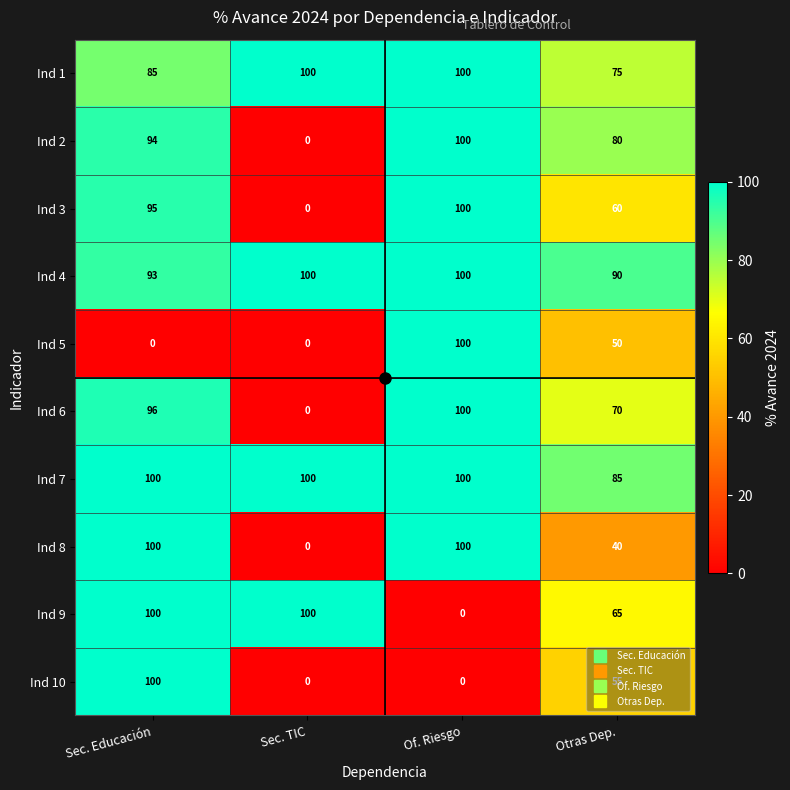

The value of Ind 10 at Of. Riesgo is 56. True or false?

False